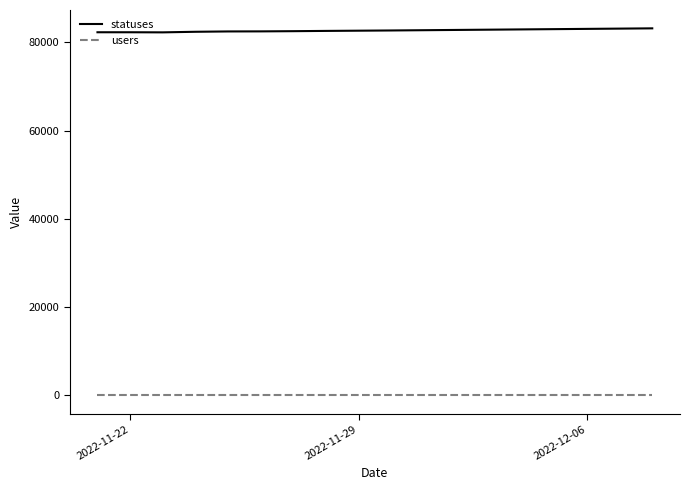

At how many categories does at least one series exceed 64157?

18